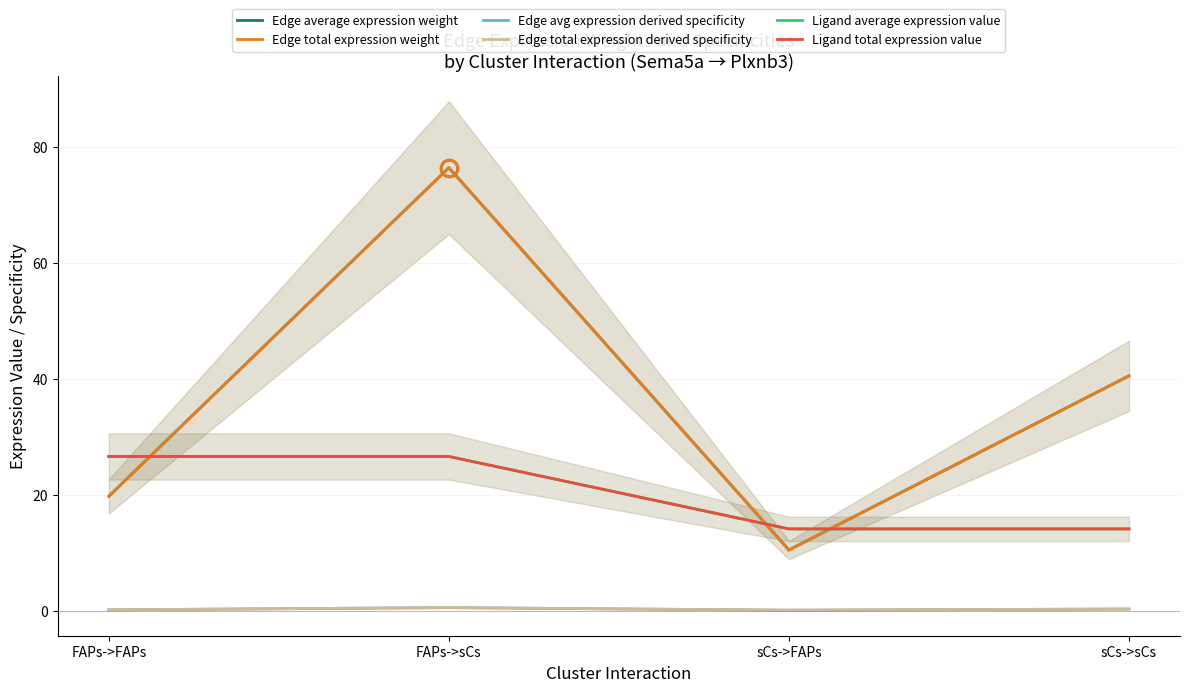

At how many categories does at least one series exceed 60?

1